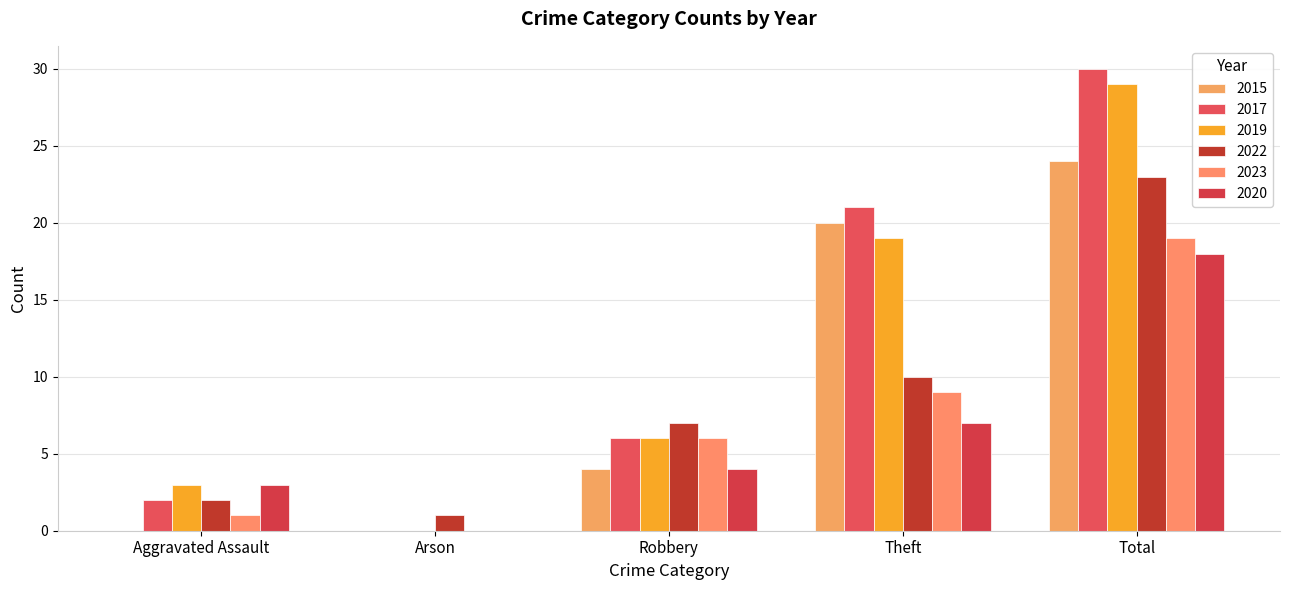

How many series are shown in this chart?

6